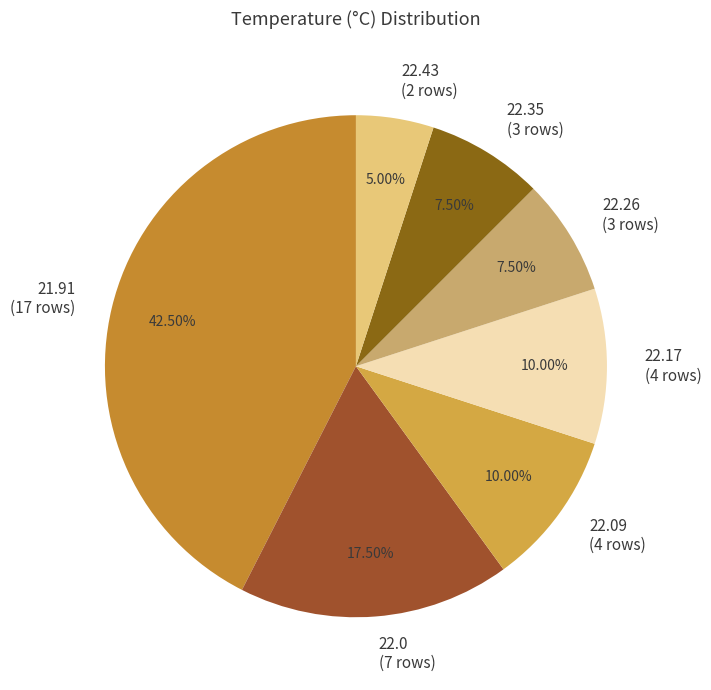

Is there a majority slice in this chart?

No